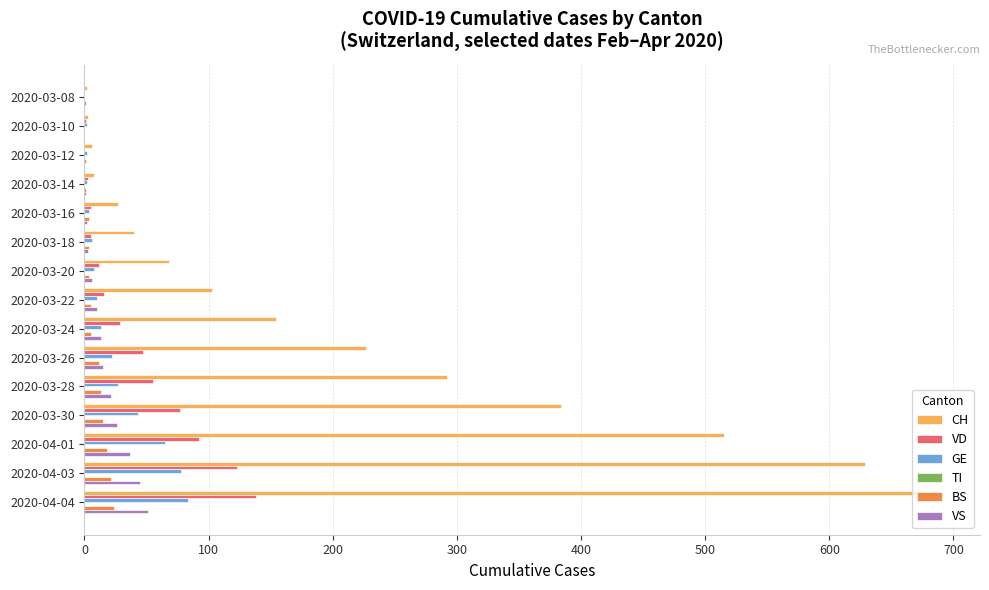

At which category is the sum across all series the highest?

2020-04-04